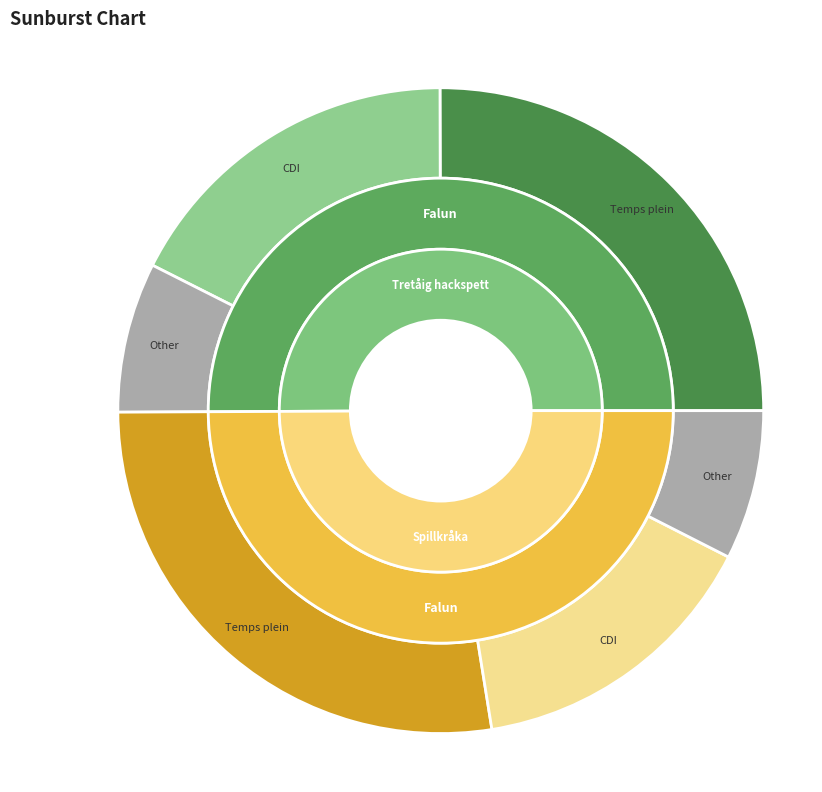

Is it true that 118062554 is 38% of the pie?

False